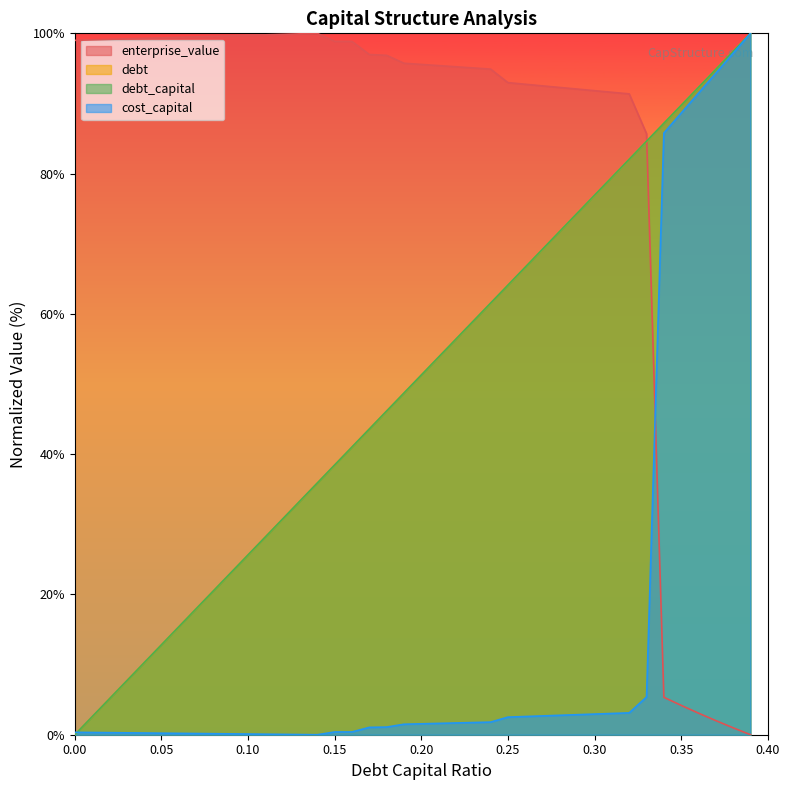

The value of cost_capital at 0.08 is 0.1. True or false?

True